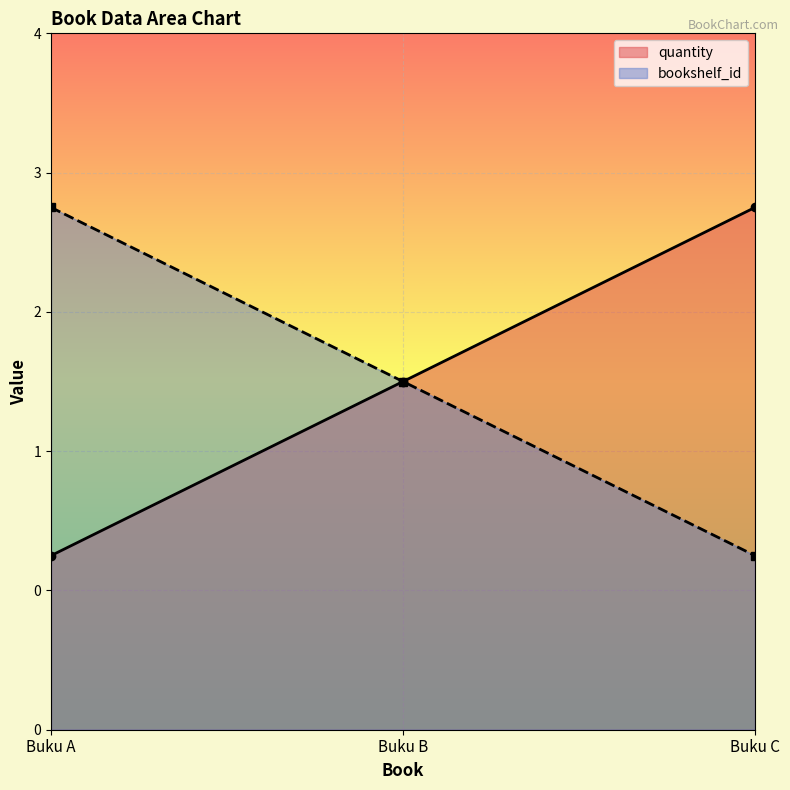

What are all the series names shown in the legend?

quantity, bookshelf_id